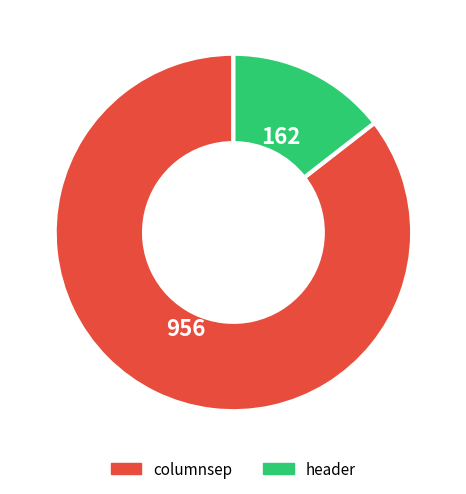

How many segments does this pie chart have?

2